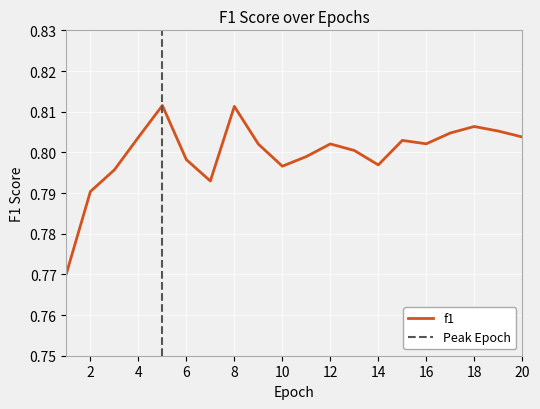

What is the value of the 17th point from the left?

0.8